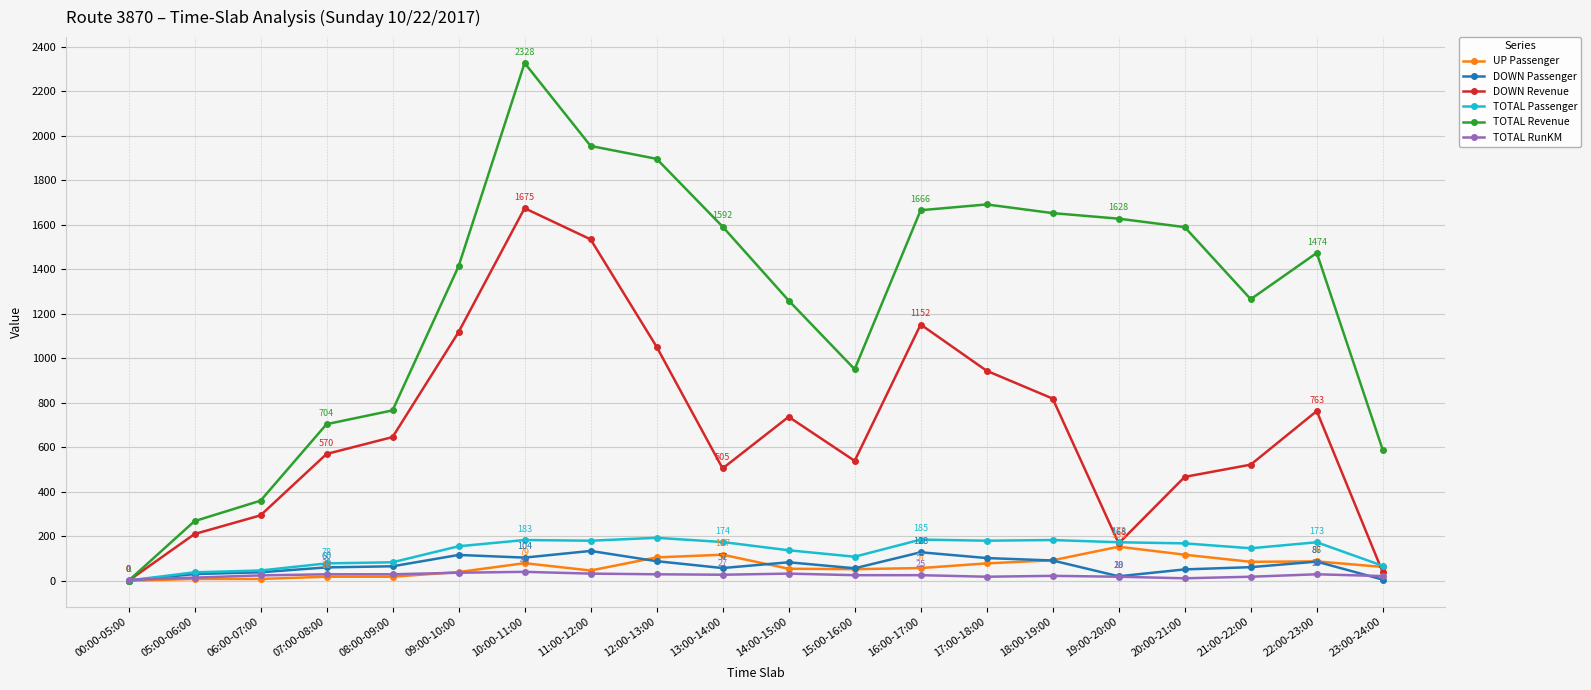

What is the difference between the TOTAL Passenger values at 05:00-06:00 and 22:00-23:00?

135